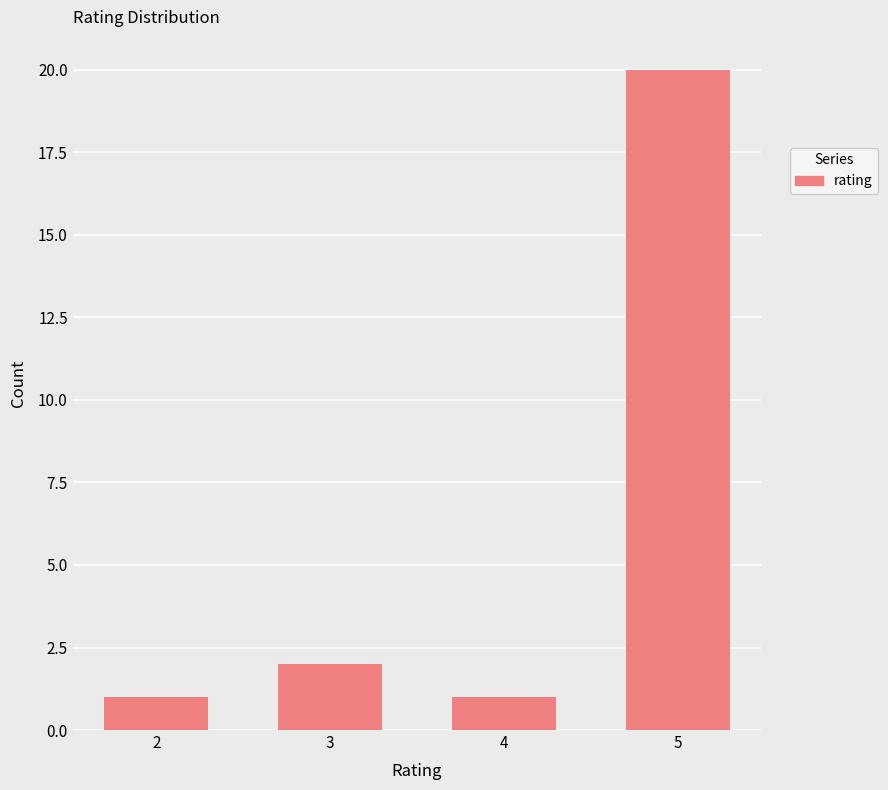

At which label is the value closest to 10?

3